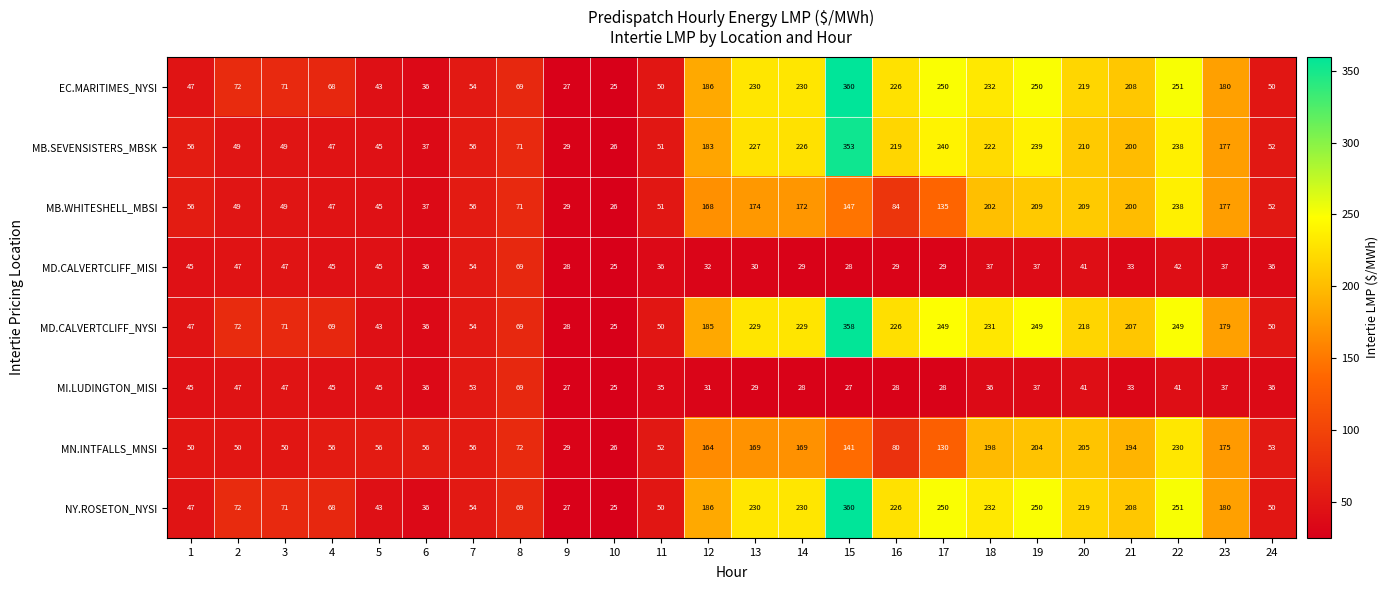

What is the minimum value shown in the chart?

25